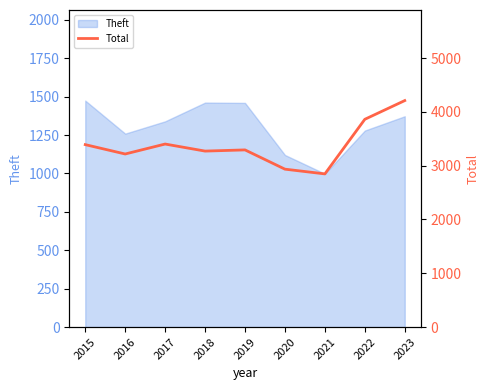

Where does the data first go above 3294?

2015